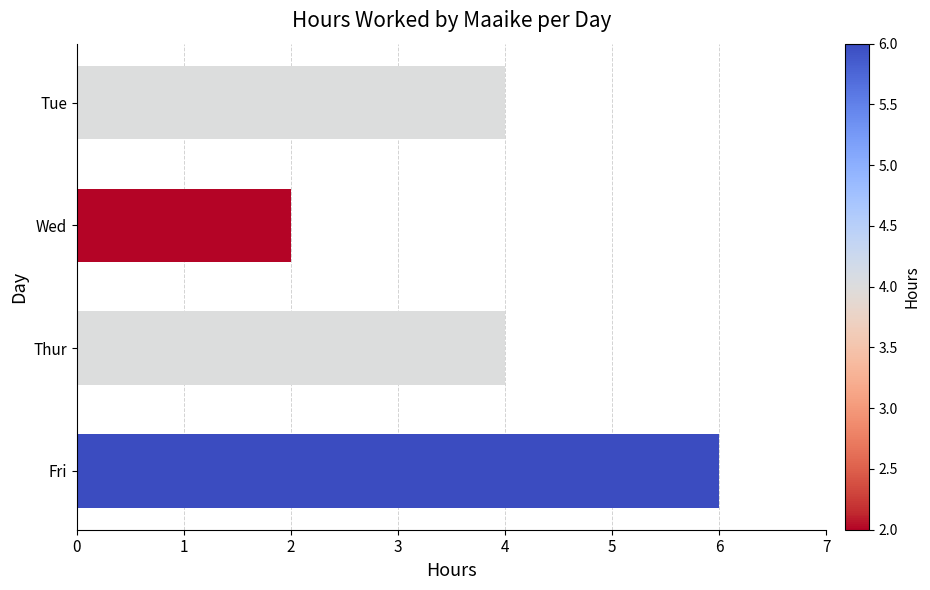

How many data points does each series have?

4